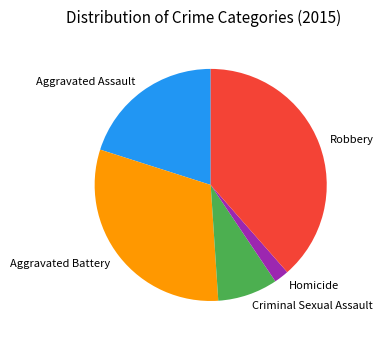

Which has a higher value, Robbery or Homicide?

Robbery